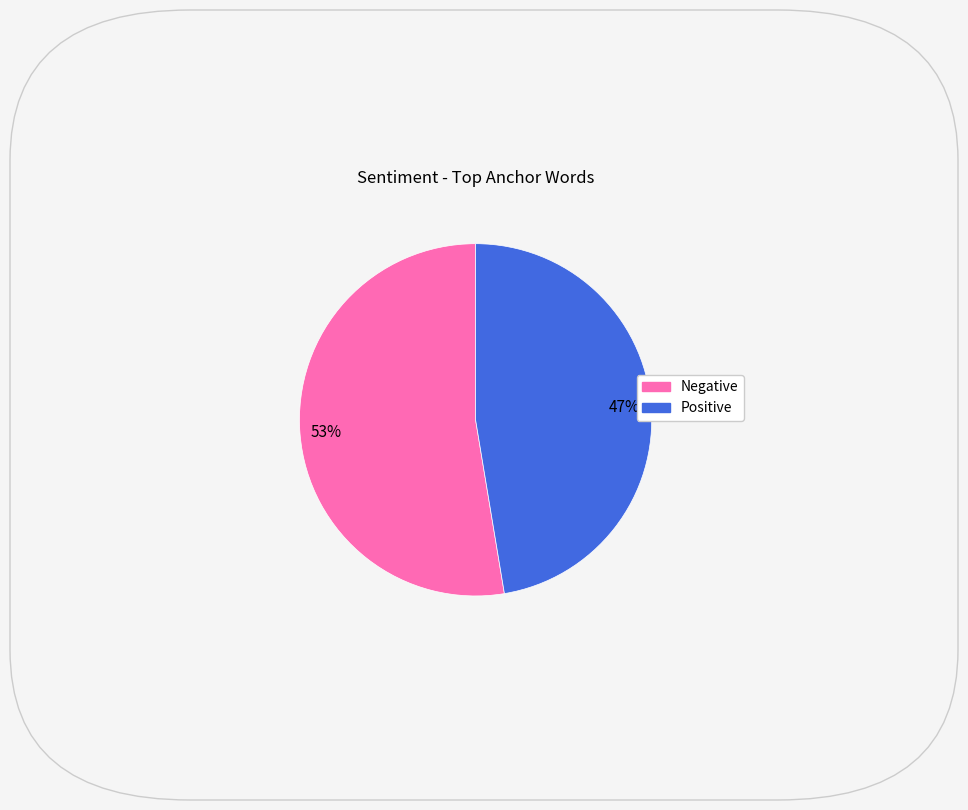

True or false: Negative accounts for 62% of the total.

False